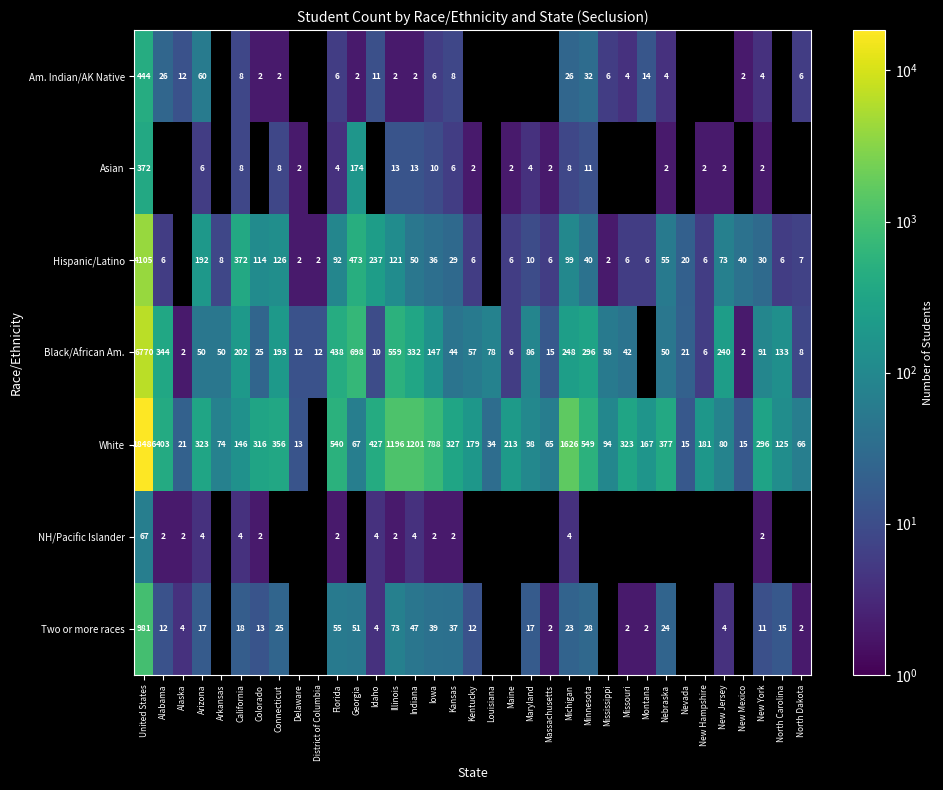

Which has a higher value, Massachusetts or California?

California